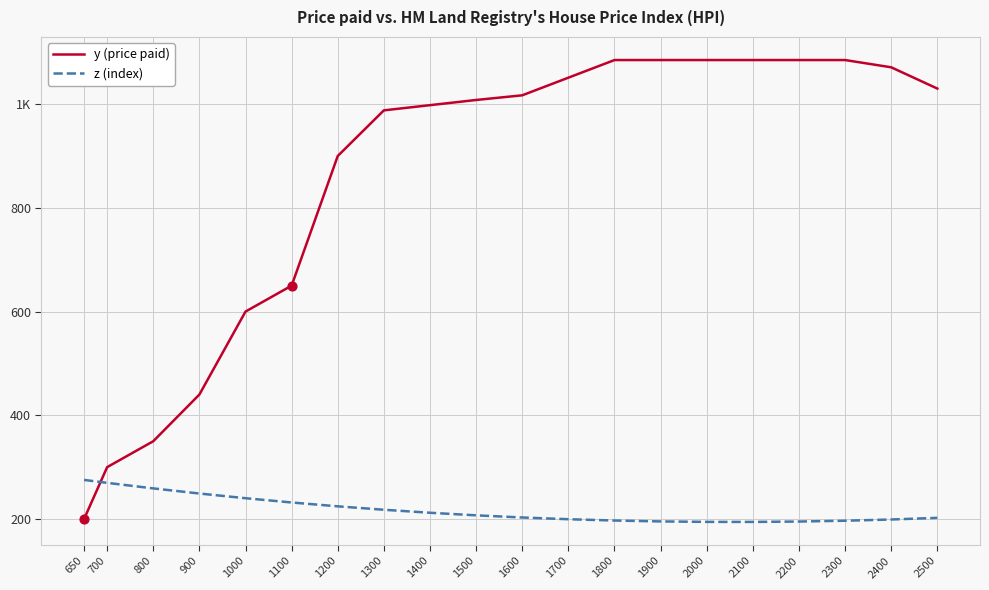

What are all the series names shown in the legend?

y (price paid), z (index)